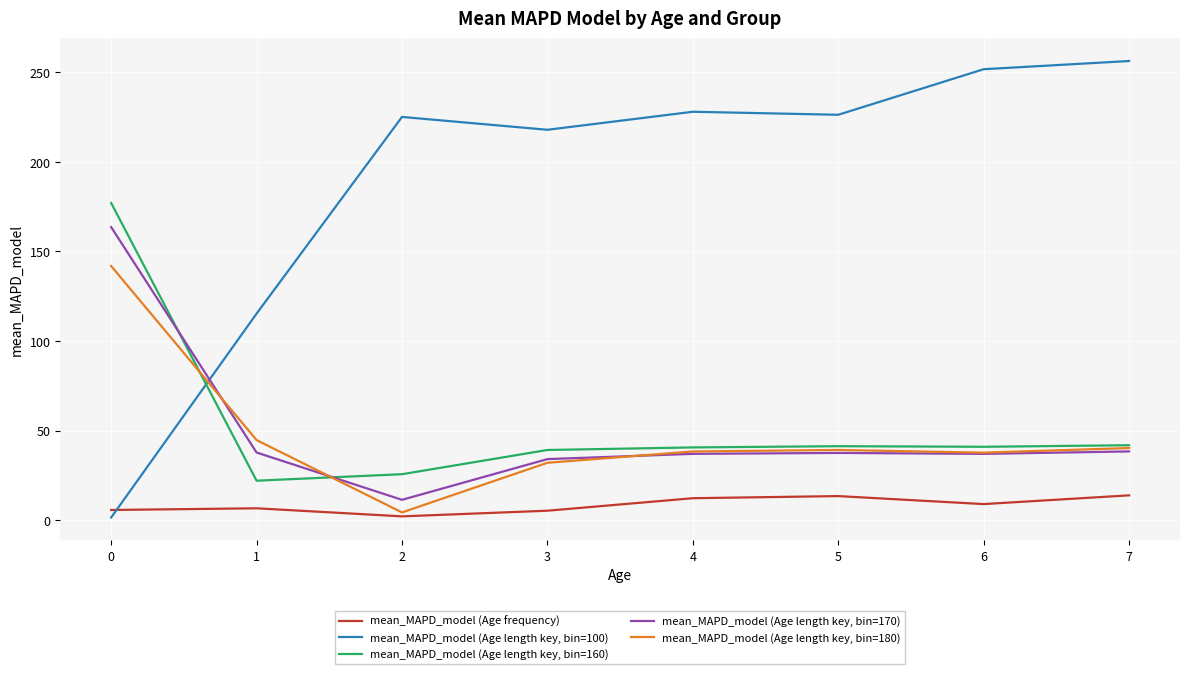

Does the chart display data point markers on the line(s)?

No